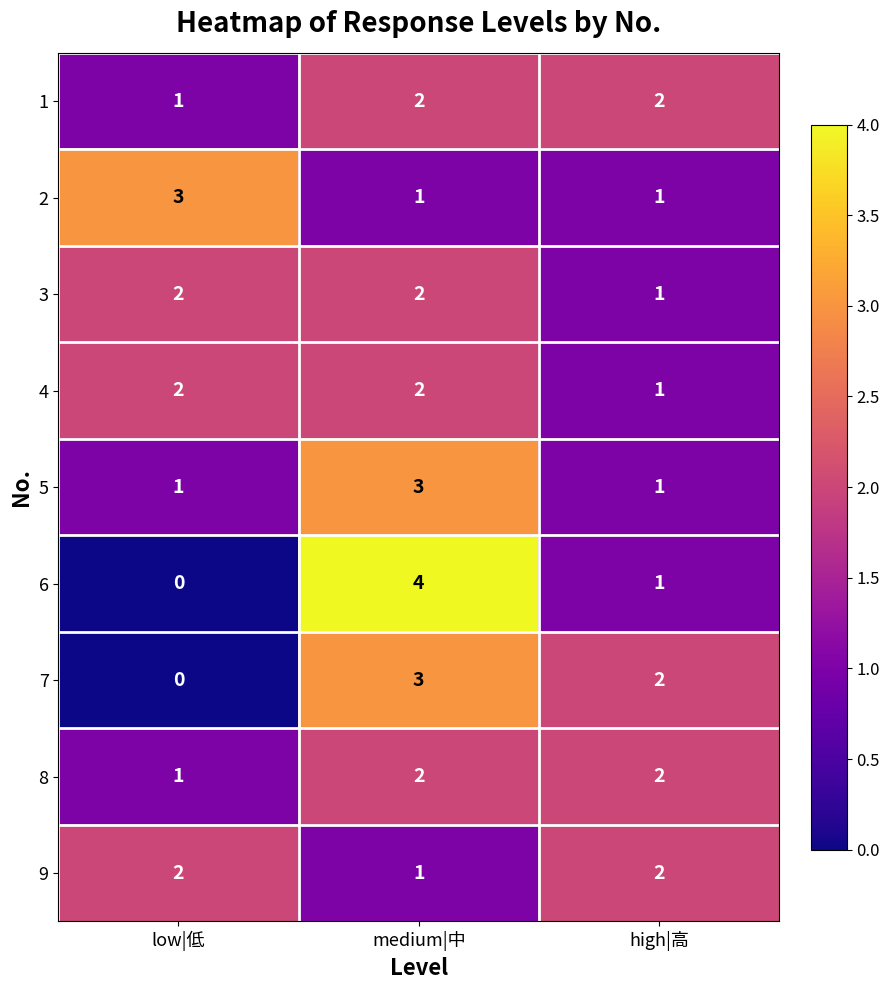

The value of 5 at medium|中 is 4. True or false?

False